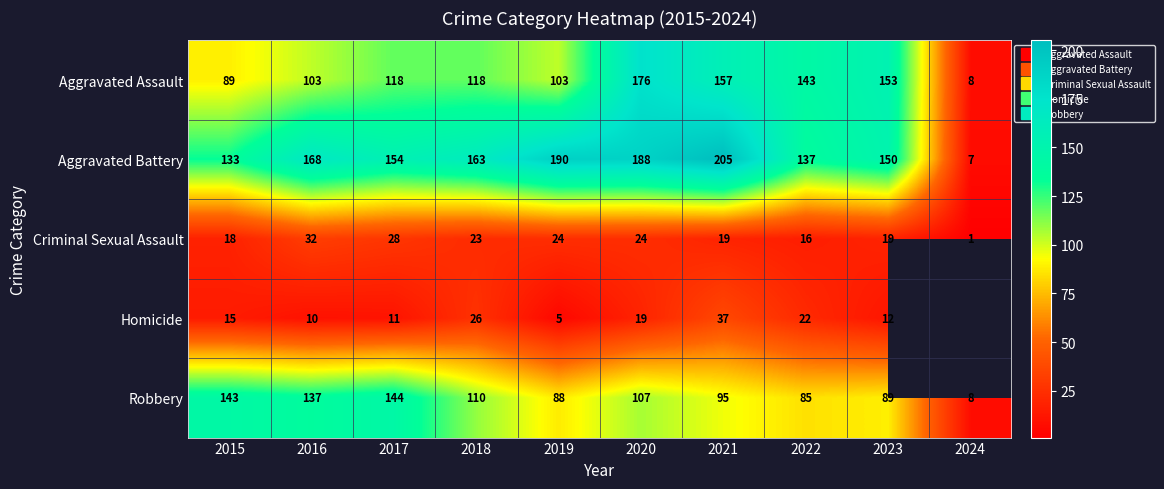

What is the difference between the second highest and minimum values in the Aggravated Assault series?

149.0